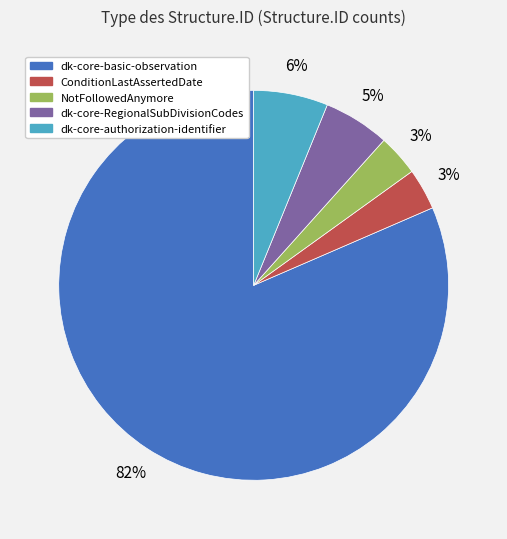

Is there any slice that represents more than half of the pie?

Yes